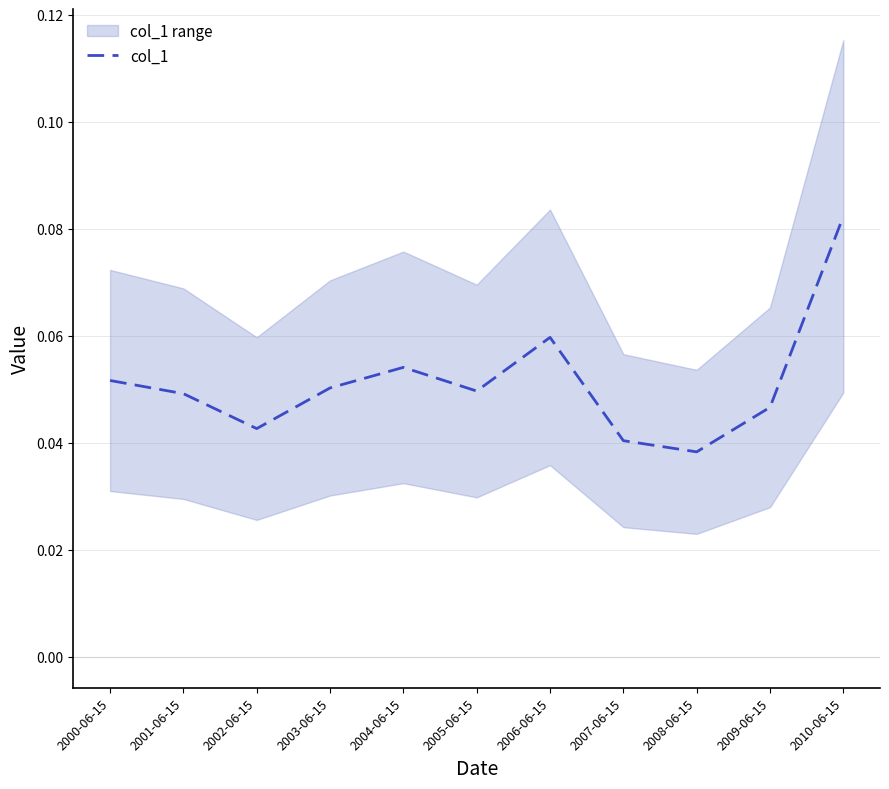

Reading left to right, extract all data points from this chart.

0.1	0.0	0.0	0.1	0.1	0.0	0.1	0.0	0.0	0.0	0.1